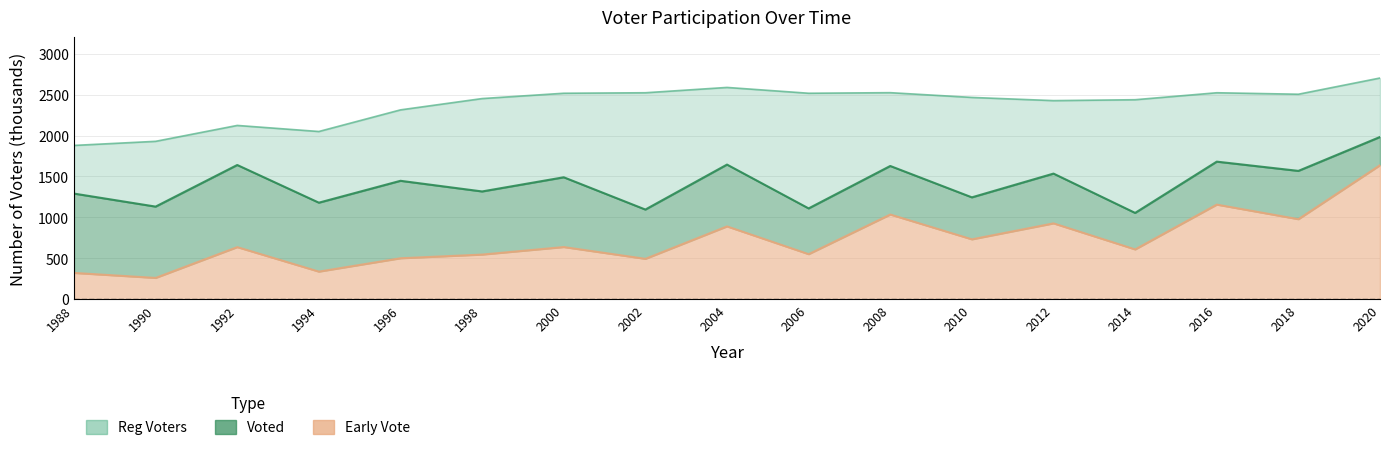

True or false: Reg Voters and Voted cross at least once.

False